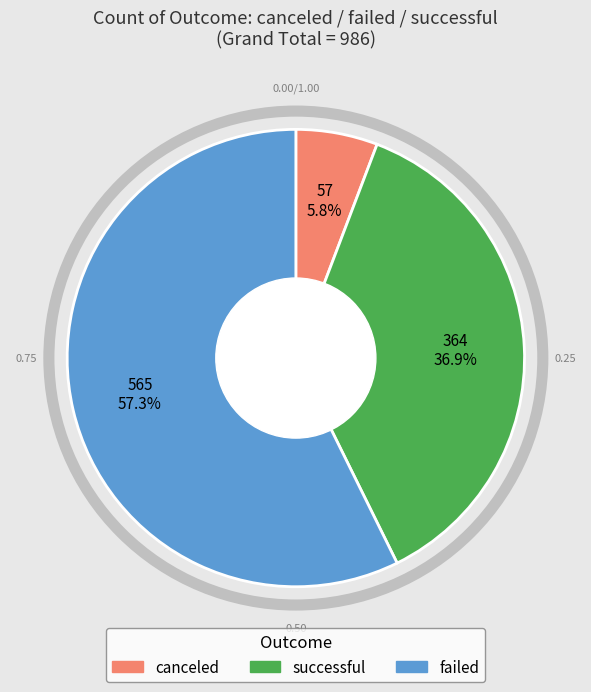

Does any single category account for the majority?

Yes